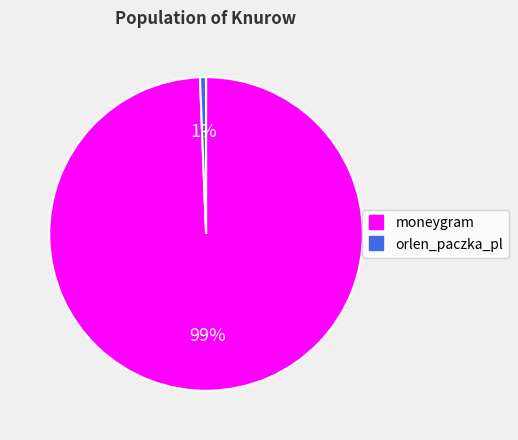

Which has a higher value, orlen_paczka_pl or moneygram?

moneygram